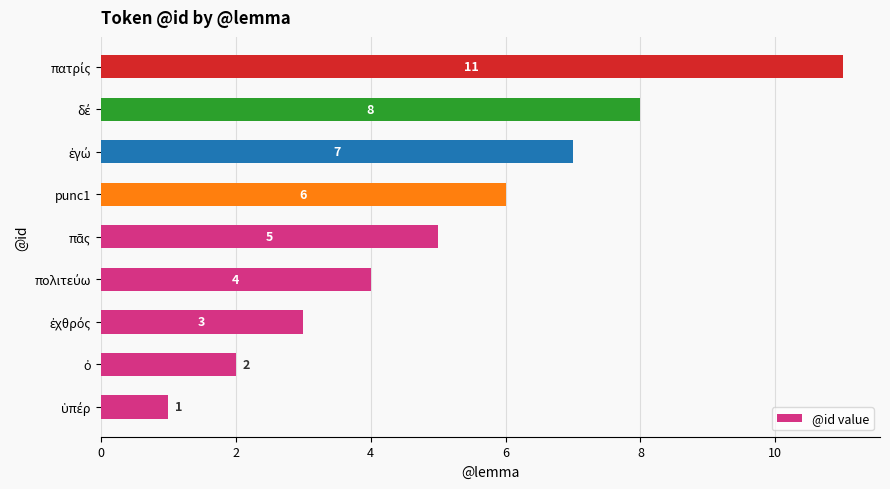

How many data points does each series have?

9